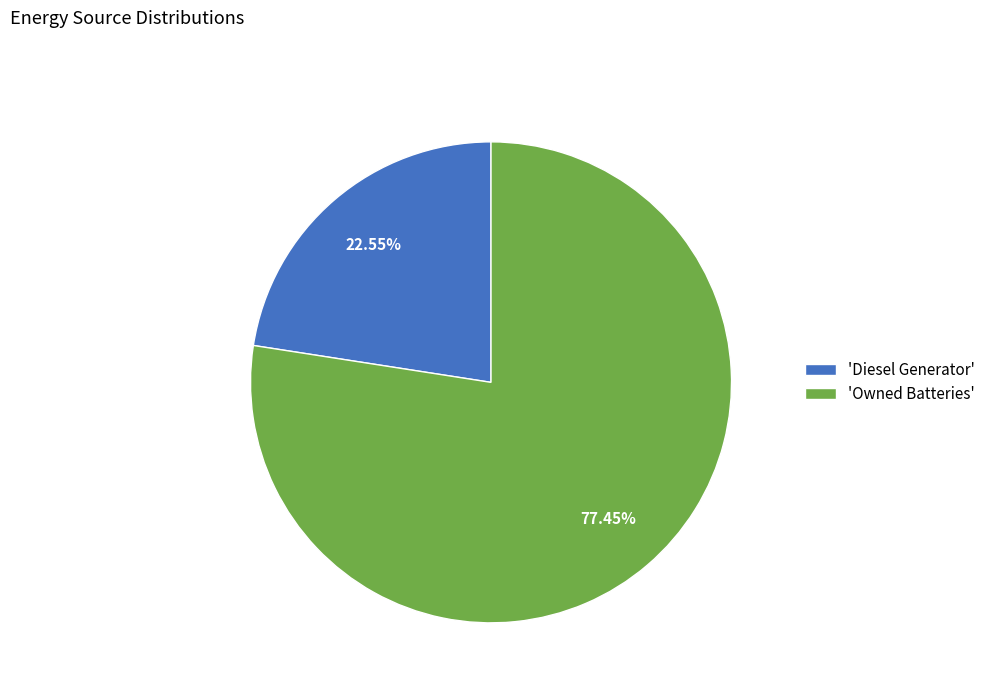

Between 'Diesel Generator' and 'Owned Batteries', which is larger?

'Owned Batteries'